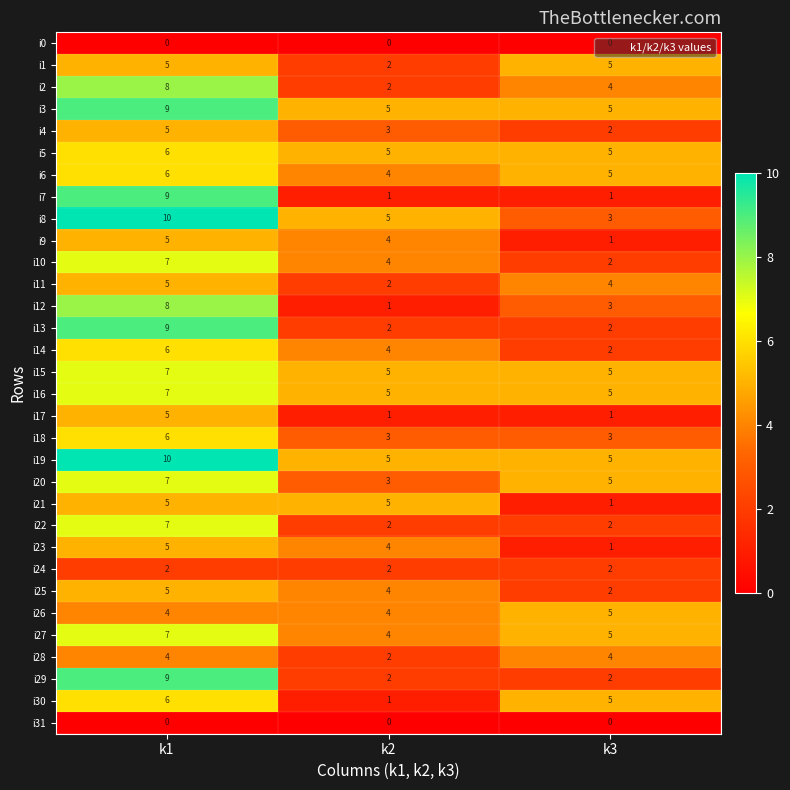

Count the number of data series in this chart.

32